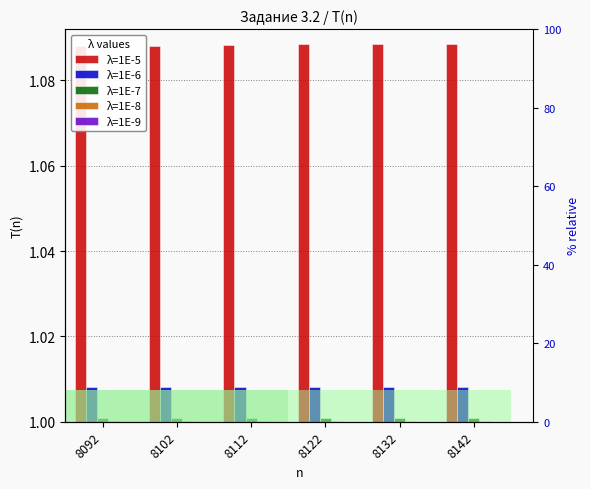

What is the minimum value for λ=1E-8?

1.0